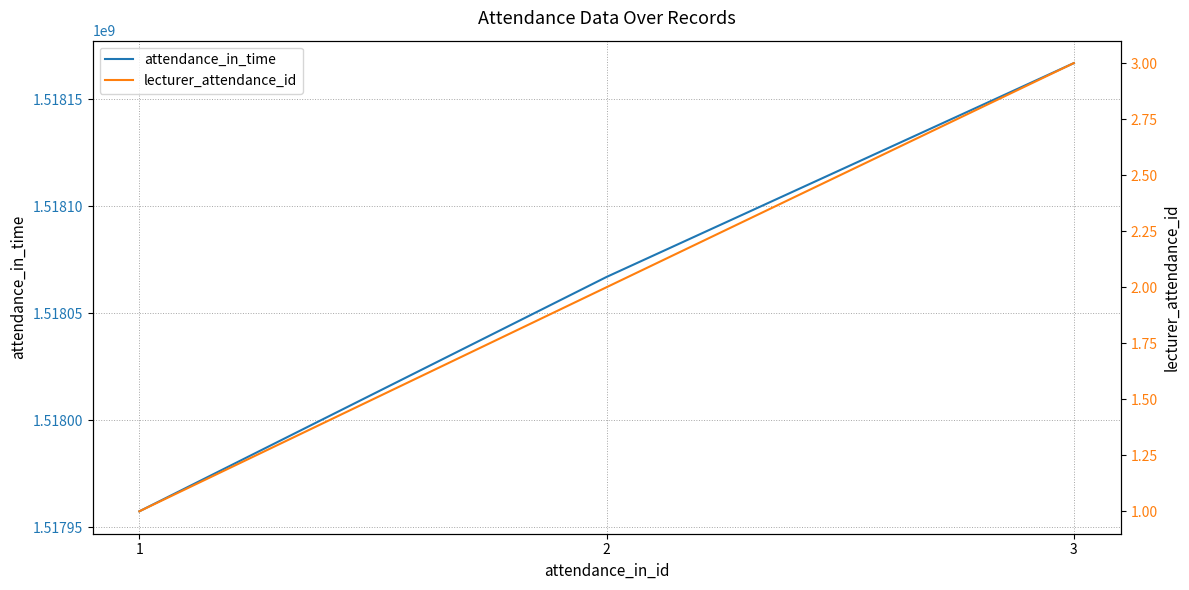

At how many categories does at least one series exceed 273855258?

3